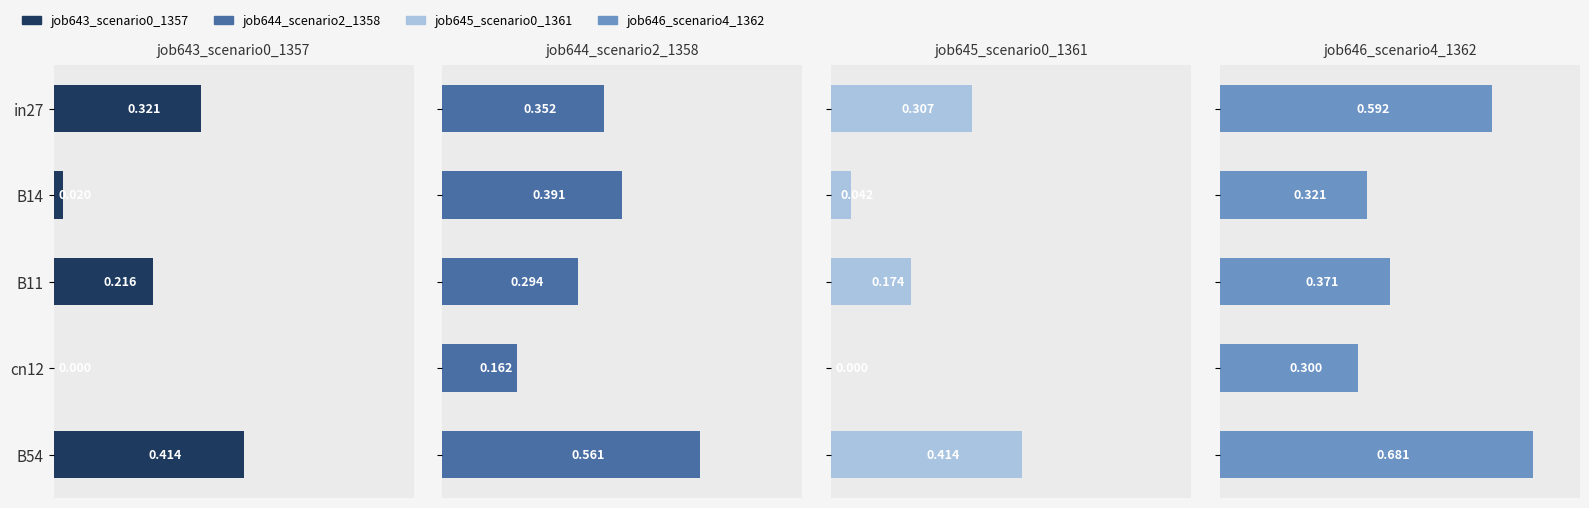

What are all the series names shown in the legend?

job643_scenario0_1357, job644_scenario2_1358, job645_scenario0_1361, job646_scenario4_1362